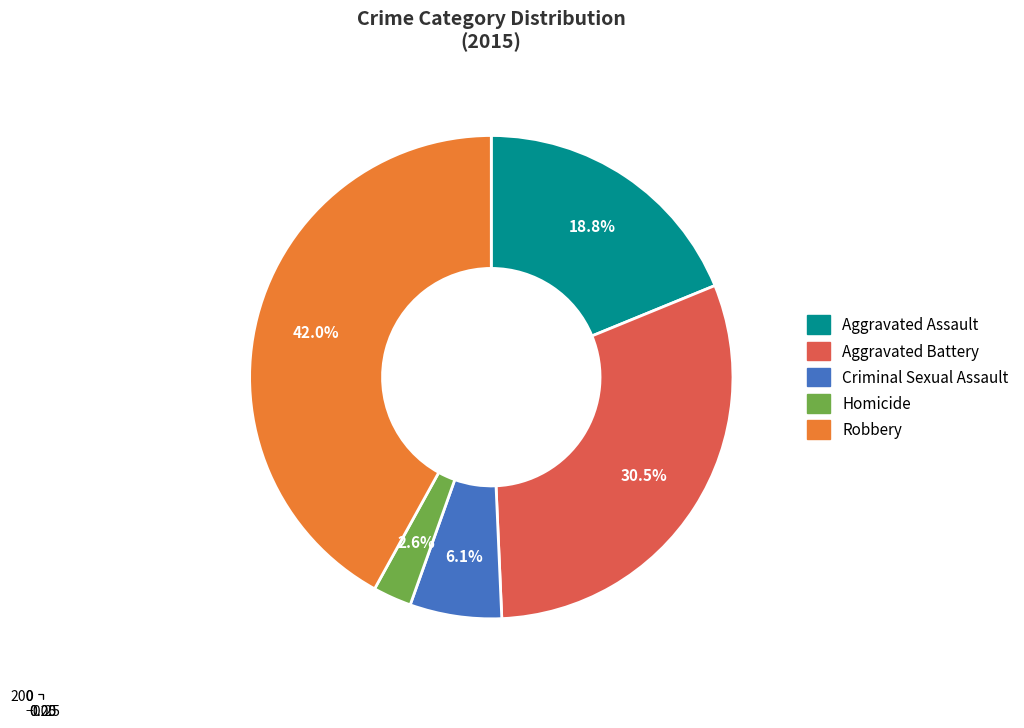

To the nearest percent, what is the difference between the Criminal Sexual Assault and Aggravated Assault slice percentages?

13%